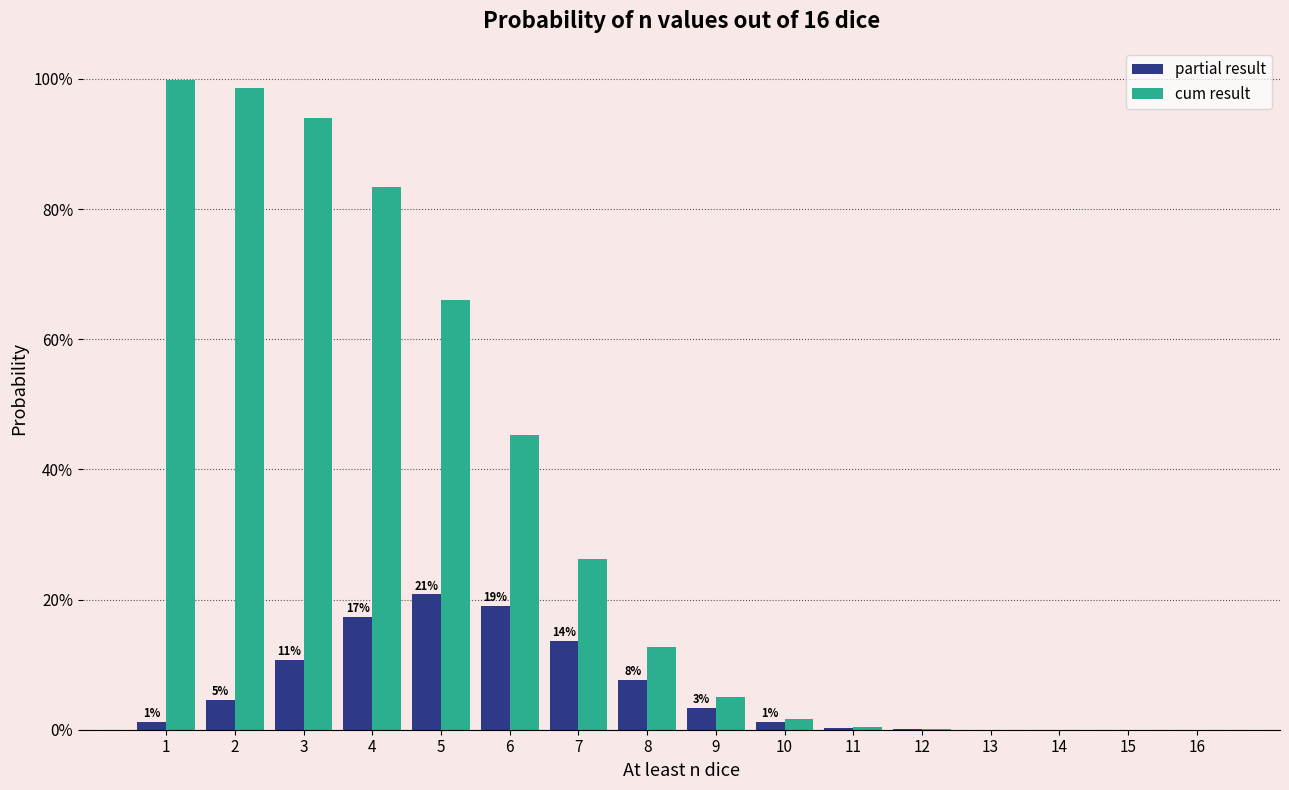

Which category has the lowest value in the partial result series?

16